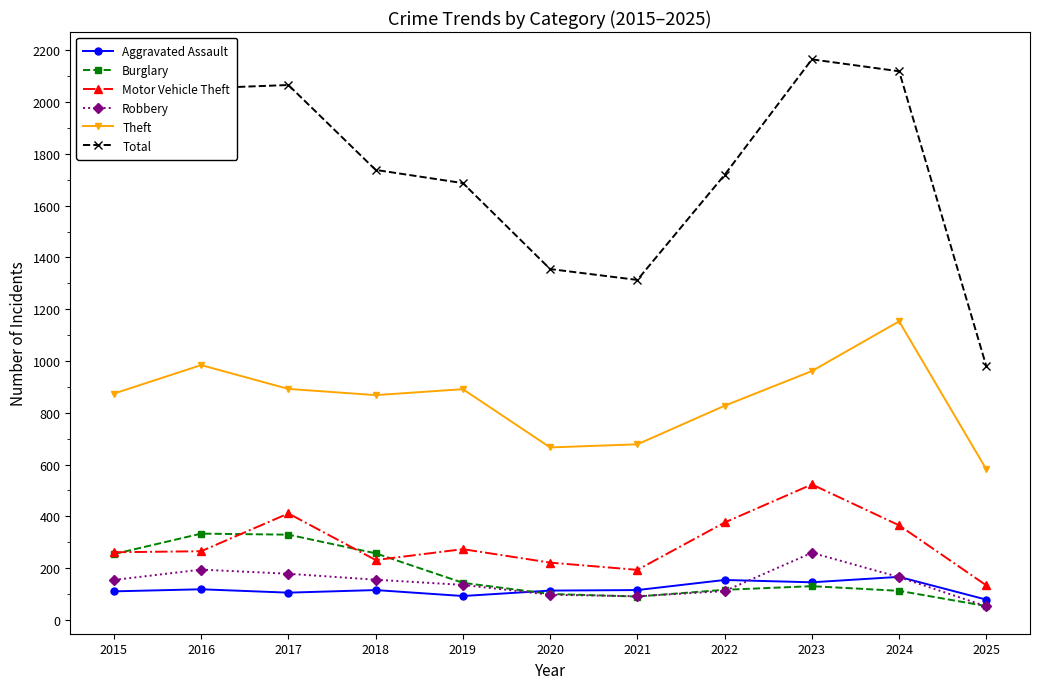

What are all the series names shown in the legend?

Aggravated Assault, Burglary, Motor Vehicle Theft, Robbery, Theft, Total